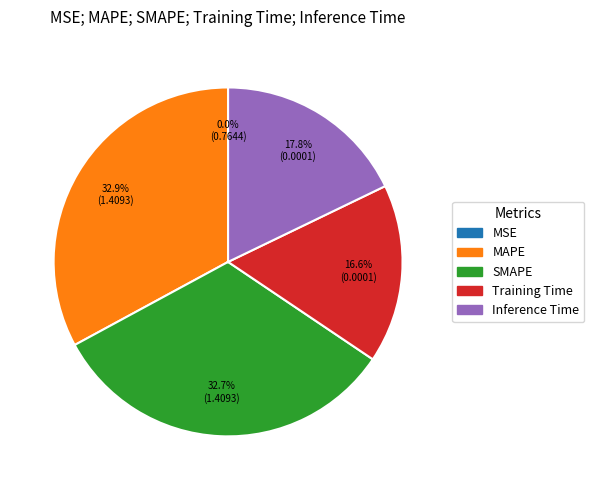

What is the total percentage of MAPE and SMAPE?

65.6%